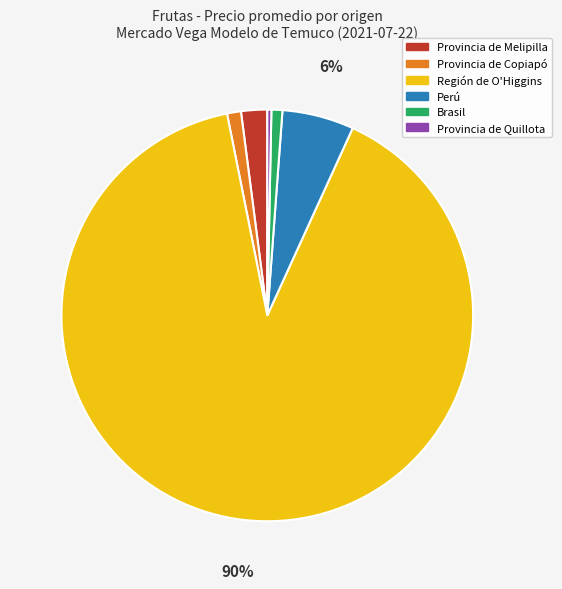

What percentage is the Provincia de Quillota slice, to the nearest percent?

0%